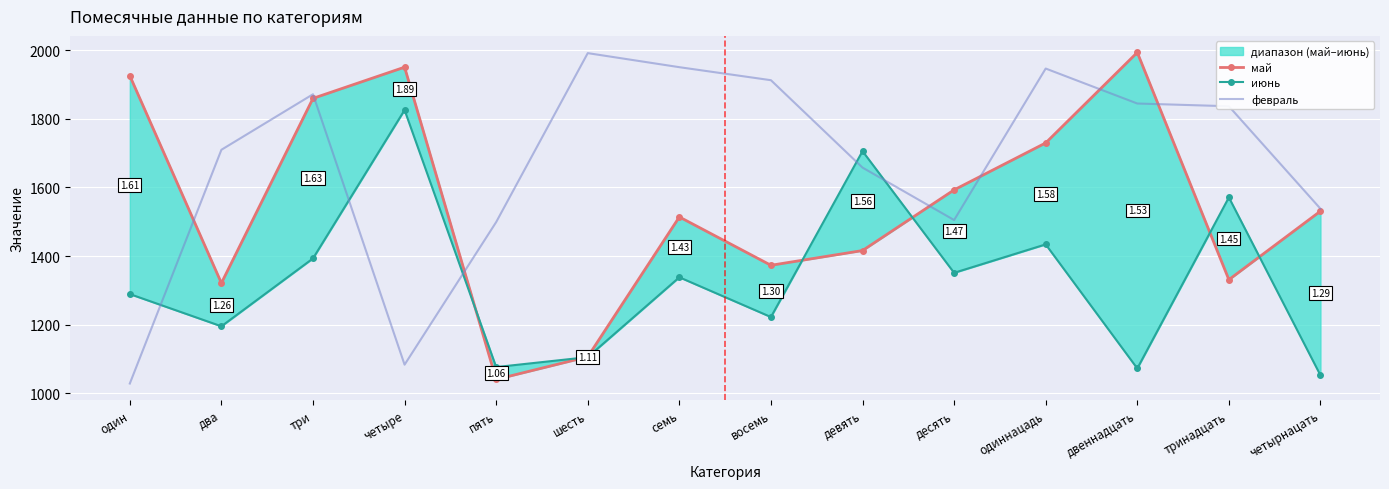

The value of февраль at три is 1872. True or false?

True